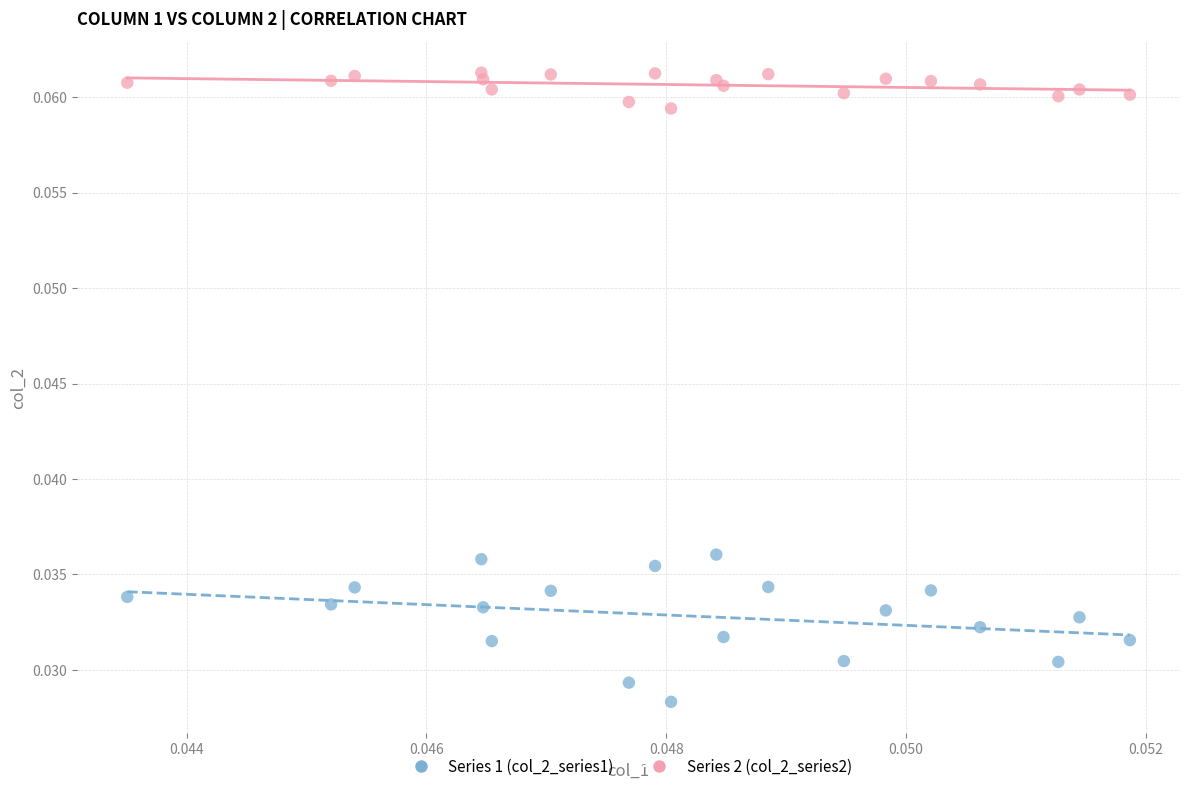

Which series contains the lowest Y value?

Series 1 (col_2_series1)